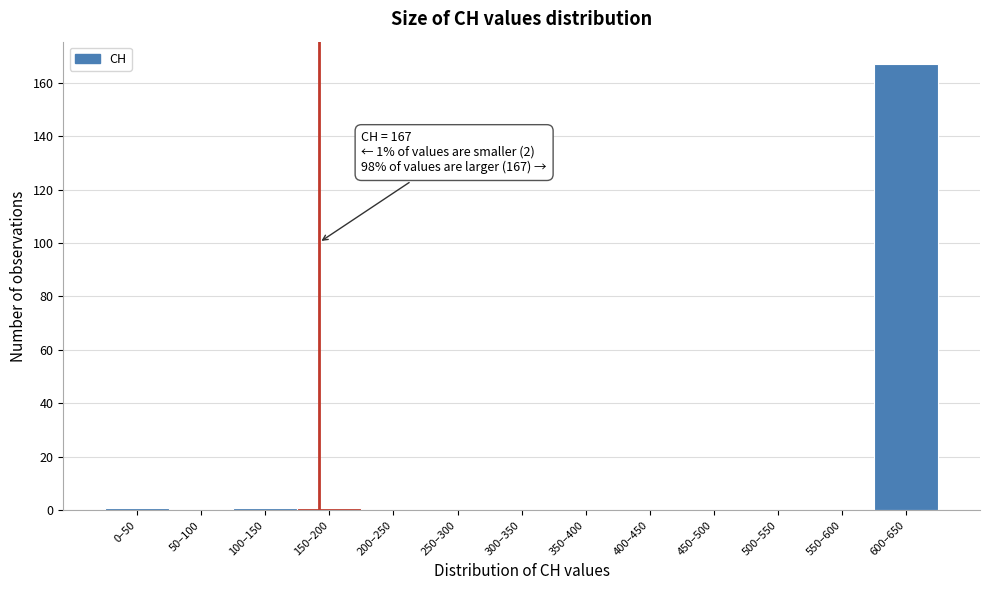

Reading left to right, what are all the values shown in this chart?

0–50=1	50–100=0	100–150=1	150–200=1	200–250=0	250–300=0	300–350=0	350–400=0	400–450=0	450–500=0	500–550=0	550–600=0	600–650=167